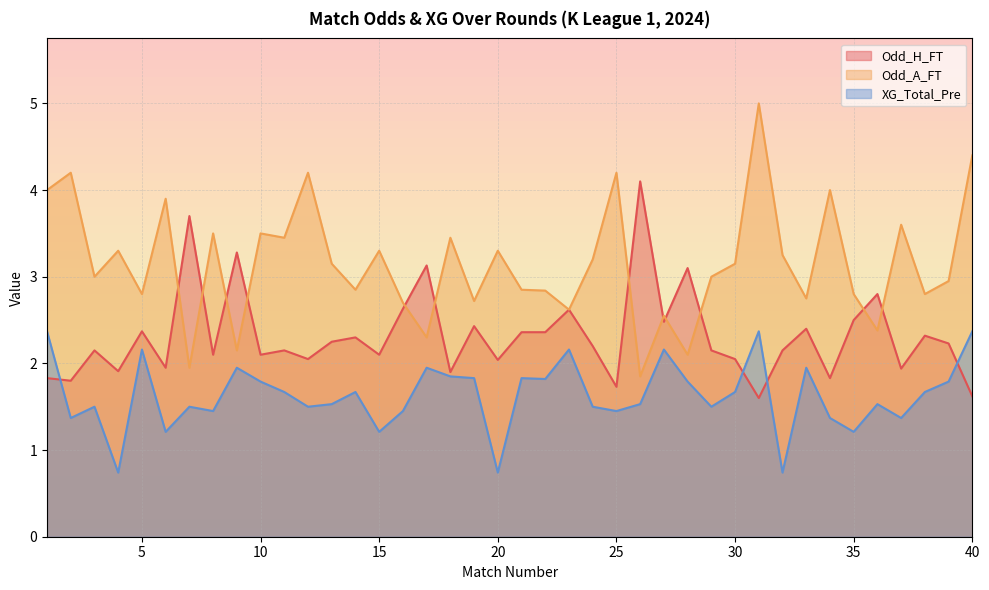

True or false: Odd_H_FT and XG_Total_Pre intersect in this chart.

True